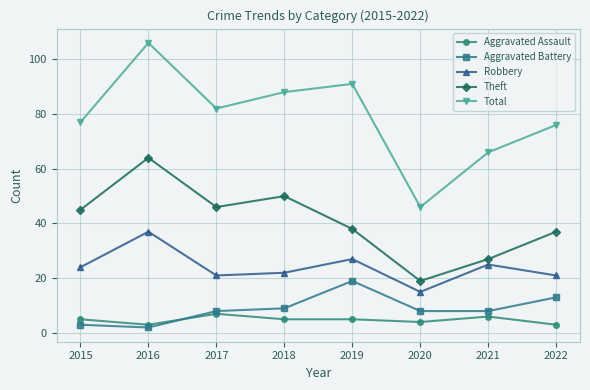

At how many categories does at least one series exceed 45?

8